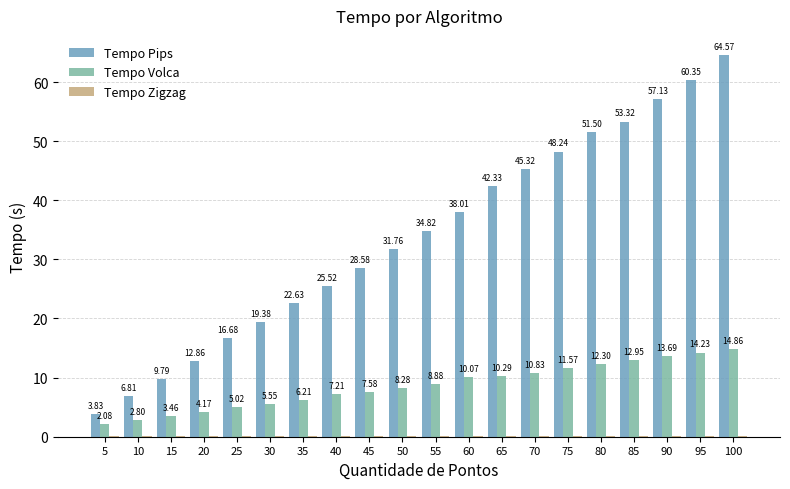

Is it true that Tempo Volca equals 12.3 at 80?

True